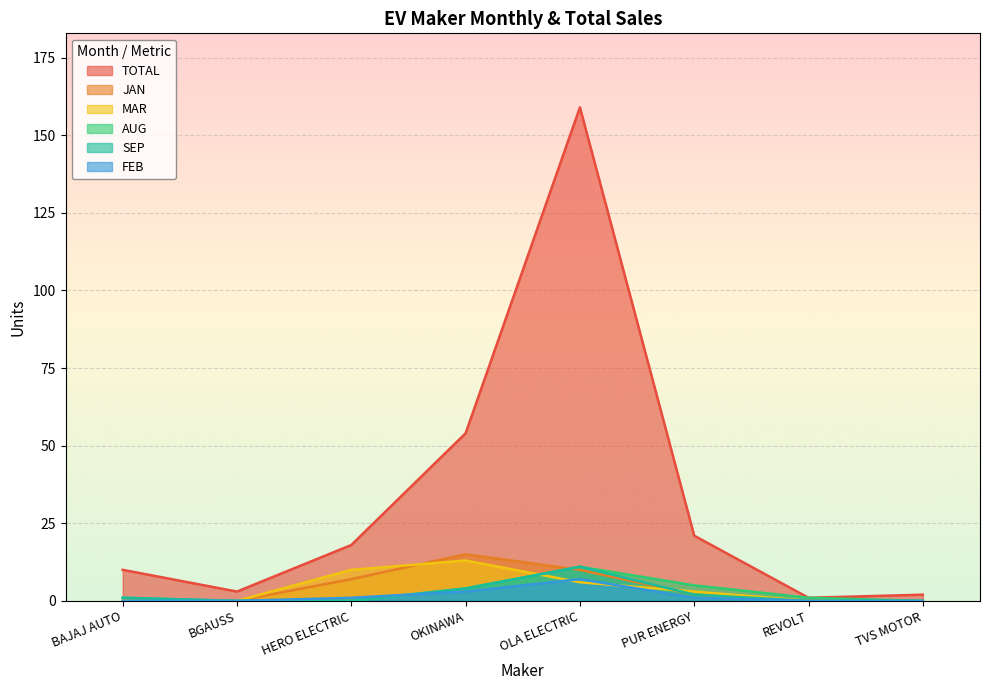

What is the sum of all AUG values?

22